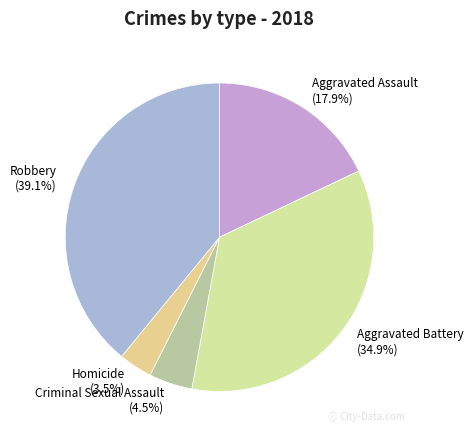

To the nearest percent, what percentage of the pie is Robbery?

39%